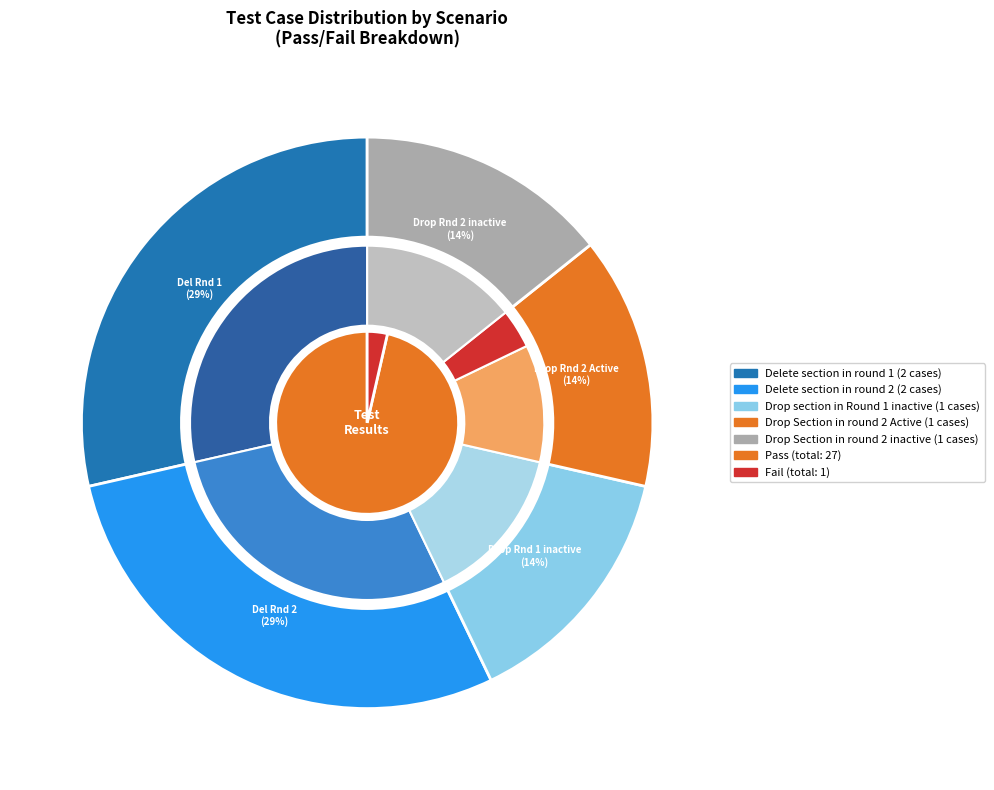

Which slice is the smallest?

Drop section in Round 1 inactive